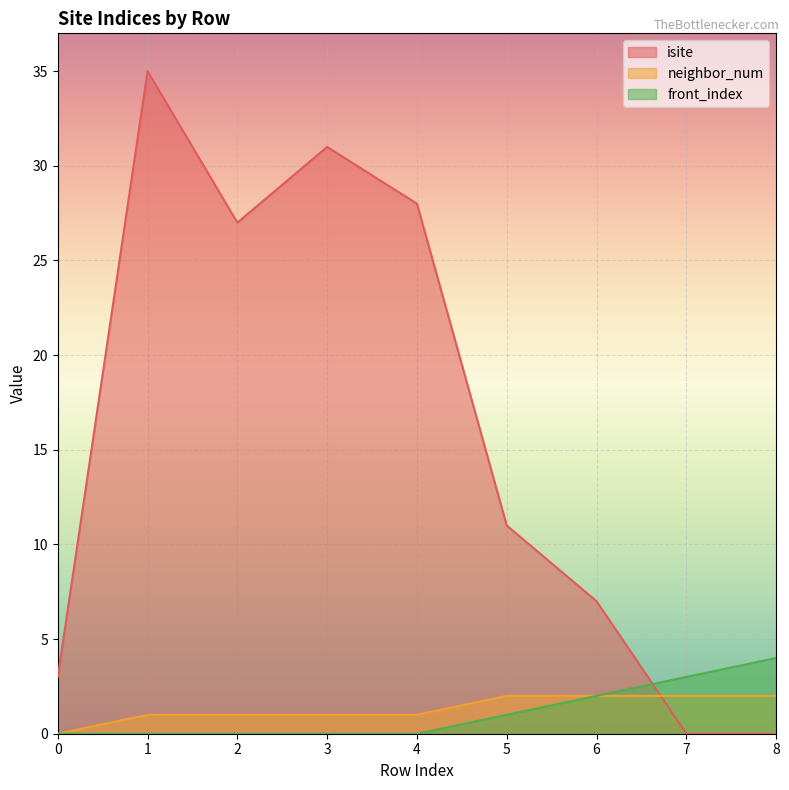

What is the maximum value shown in the chart?

35